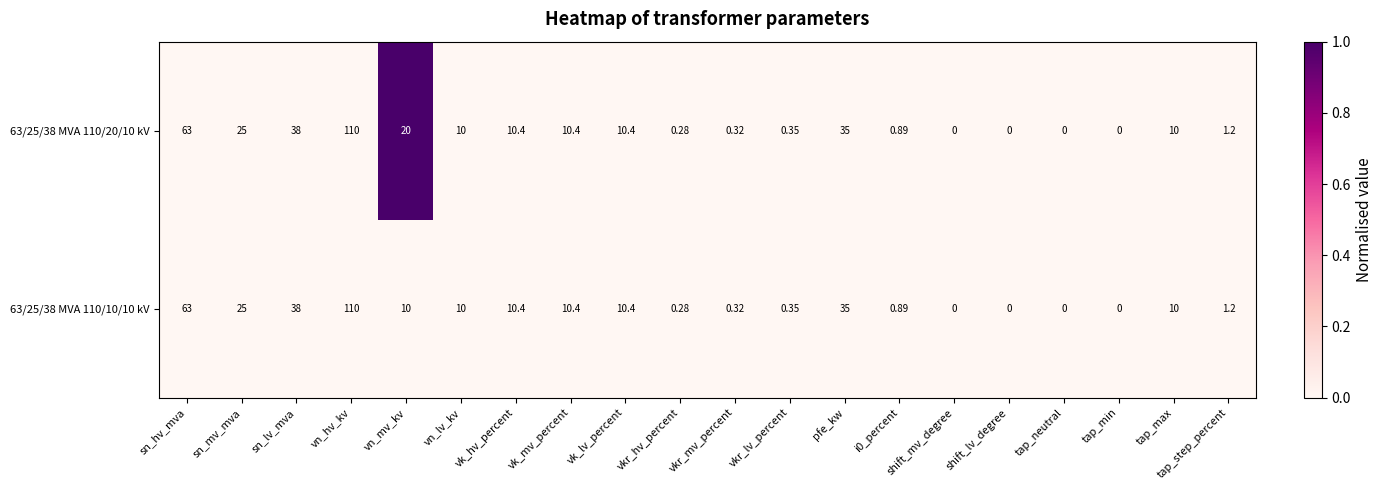

Where does the 63/25/38 MVA 110/10/10 kV series first go above 10?

sn_hv_mva